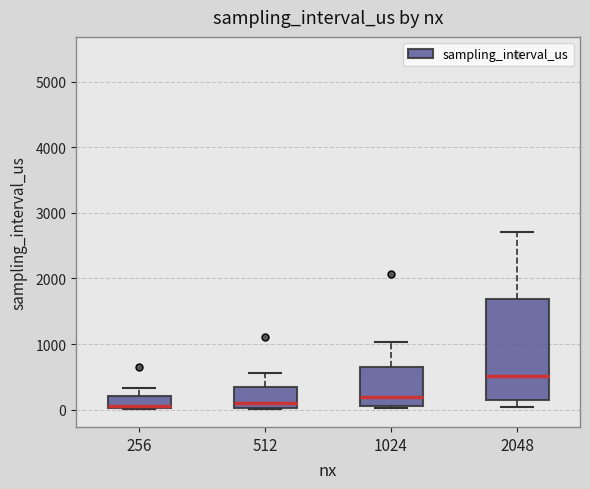

Reading left to right, read every box against the y-axis: the position of its median line, the range the box covers, and the ends of its whiskers. The values are not printed on the chart, so give them approximately, as read against the axis.

256: median 100, box 0 to 200, whiskers 0 to 300
512: median 100, box 0 to 300, whiskers 0 to 600
1024: median 200, box 100 to 600, whiskers 0 to 1000
2048: median 500, box 100 to 1700, whiskers 0 to 2700